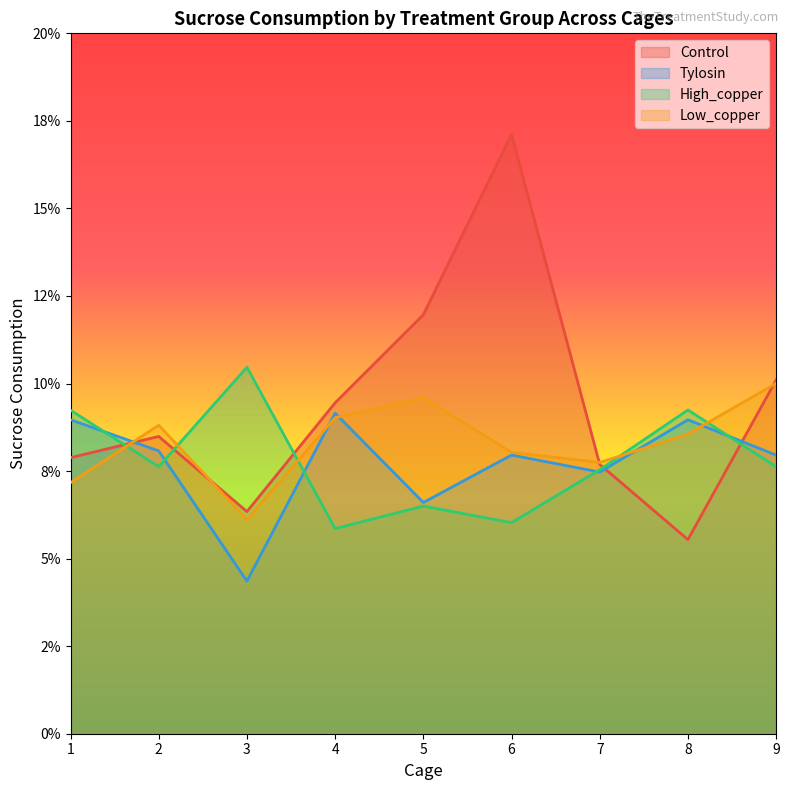

Reading left to right, list all the values displayed in this chart.

Control: 1=0.1	2=0.1	3=0.1	4=0.1	5=0.1	6=0.2	7=0.1	8=0.1	9=0.1
Tylosin: 1=0.1	2=0.1	3=0.0	4=0.1	5=0.1	6=0.1	7=0.1	8=0.1	9=0.1
High_copper: 1=0.1	2=0.1	3=0.1	4=0.1	5=0.1	6=0.1	7=0.1	8=0.1	9=0.1
Low_copper: 1=0.1	2=0.1	3=0.1	4=0.1	5=0.1	6=0.1	7=0.1	8=0.1	9=0.1